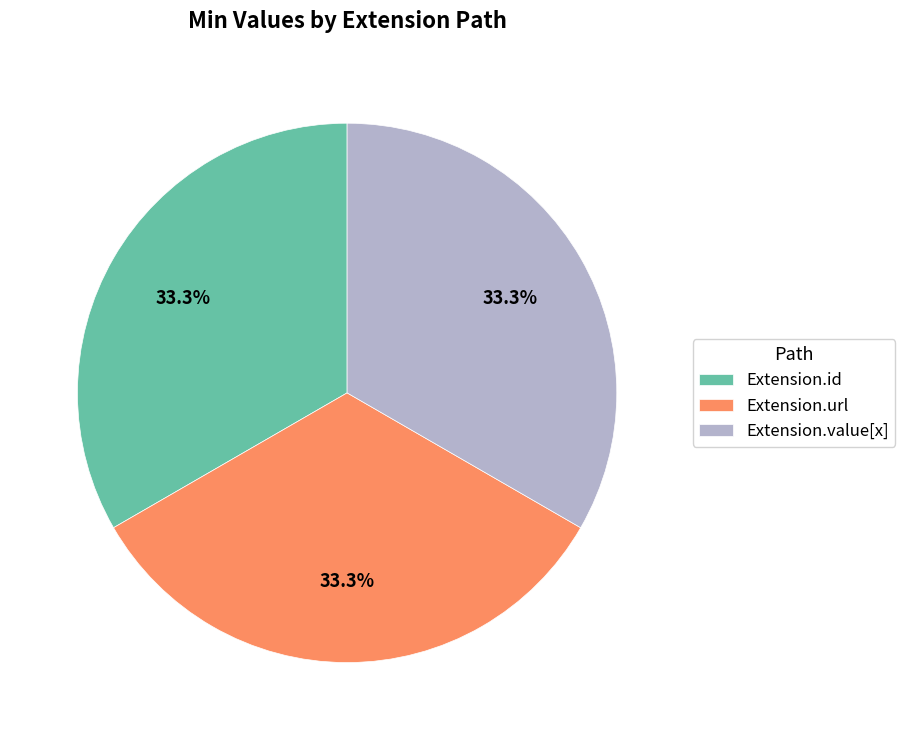

Is there a majority slice in this chart?

No